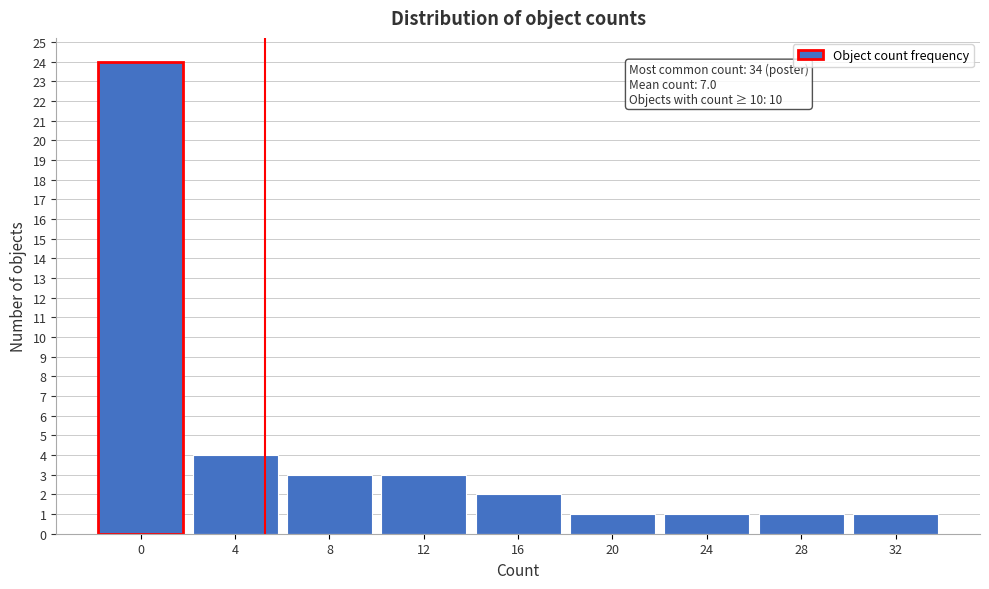

Reading left to right, list all the values displayed in this chart.

0=24	4=4	8=3	12=3	16=2	20=1	24=1	28=1	32=1